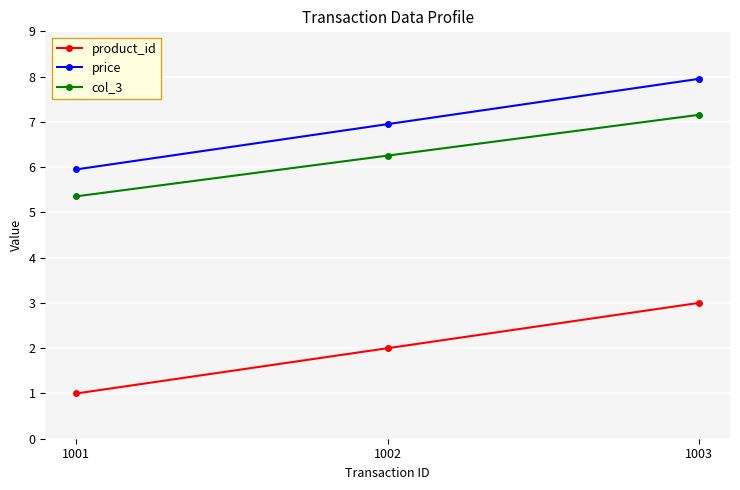

Which category has the lowest value in the price series?

1001